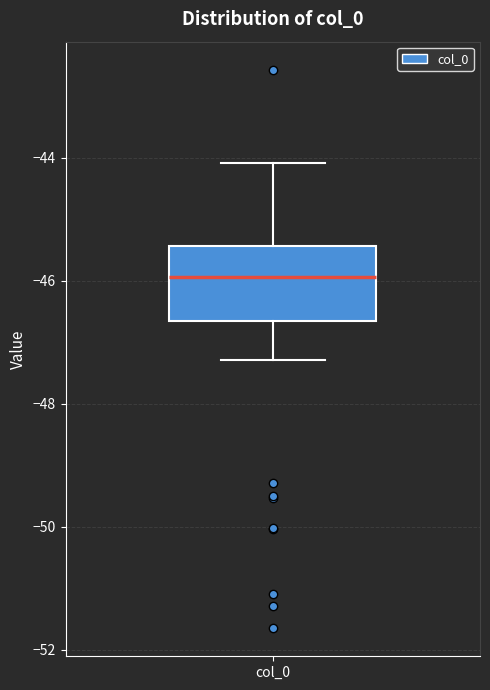

Where is the upper edge of the box for col_0 on the y-axis? The values are not printed on the chart, so give them approximately, as read against the axis.

-45.4